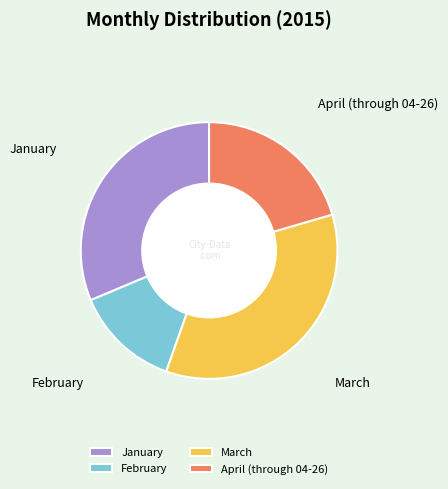

Is it true that April (through 04-26) is 6% of the pie?

False